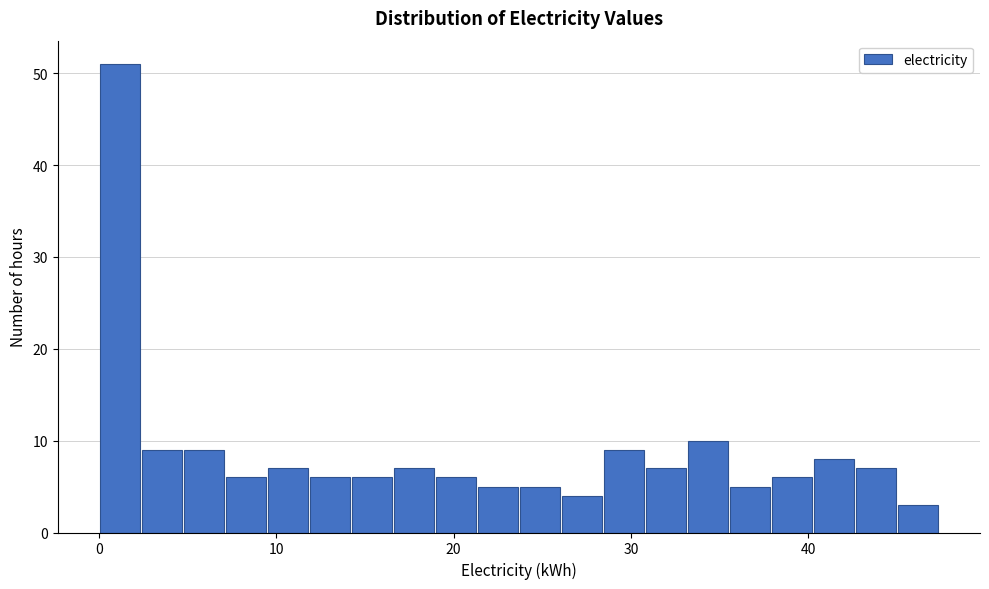

Around what value on the x-axis is the tallest bar? Give the approximate position of its centre, as read against the axis.

1